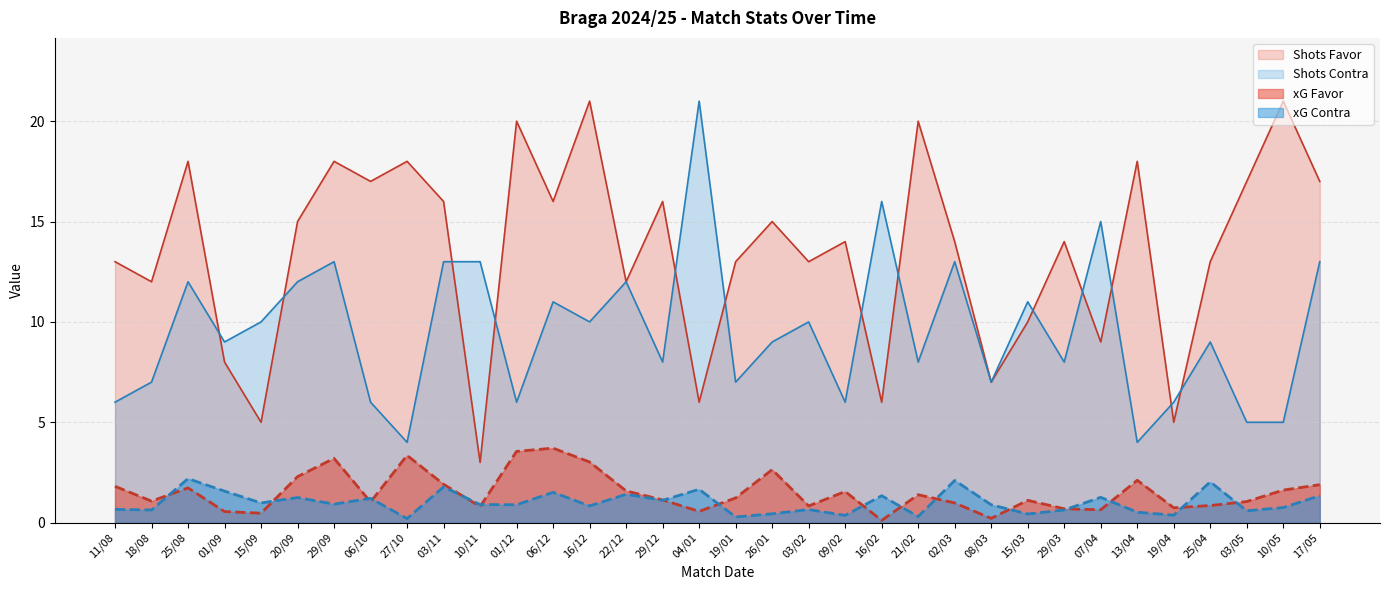

How many categories are shown in the chart?

34